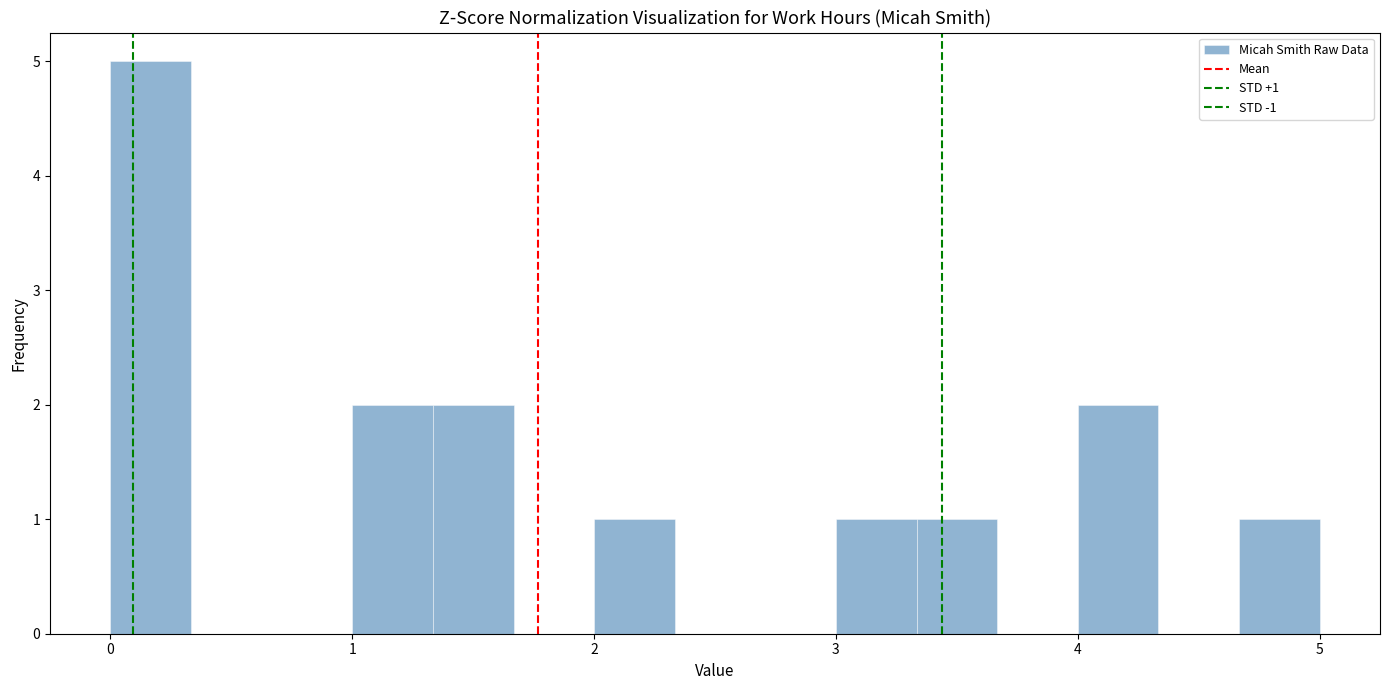

Around what value on the x-axis is the tallest bar? Give the approximate position of its centre, as read against the axis.

0.2